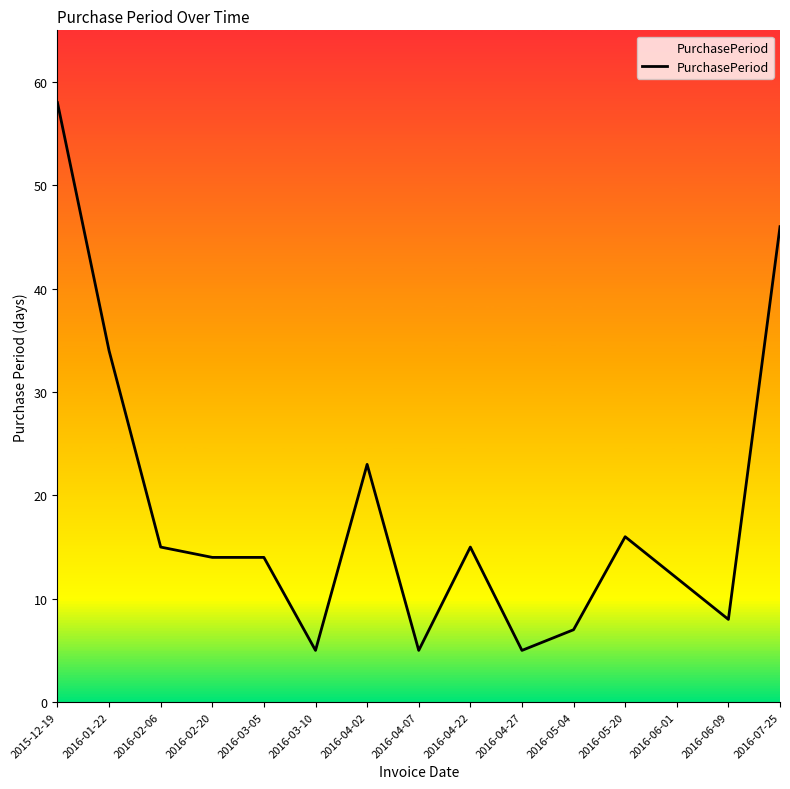

What position from the left is 2016-04-22?

9